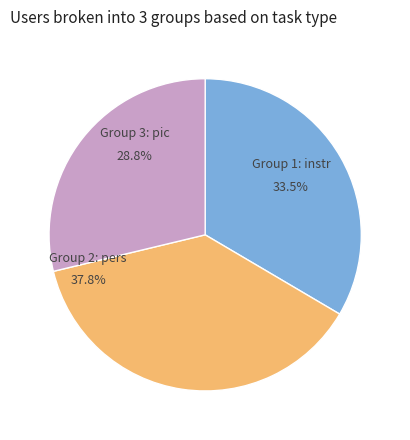

How many segments does this pie chart have?

3